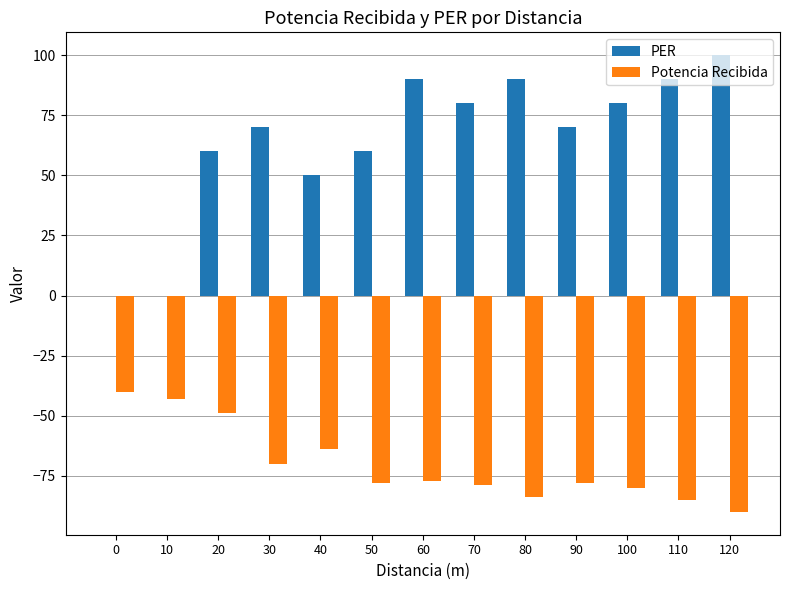

Is the value of PER at 90 greater than the value of Potencia Recibida at 50?

Yes